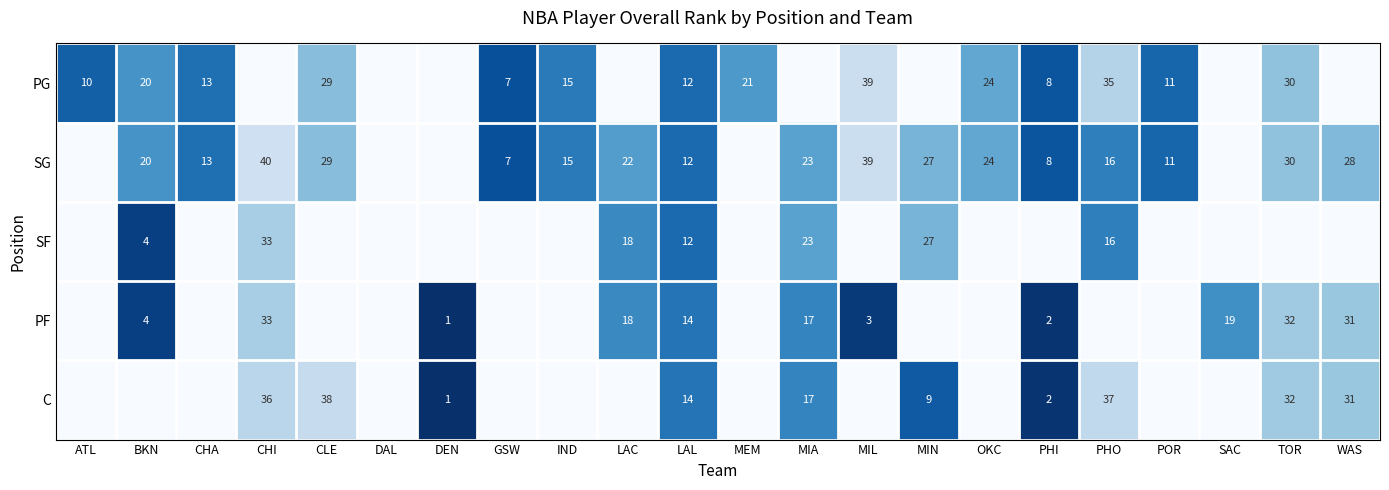

At which category does the chart reach its minimum across all series?

DEN